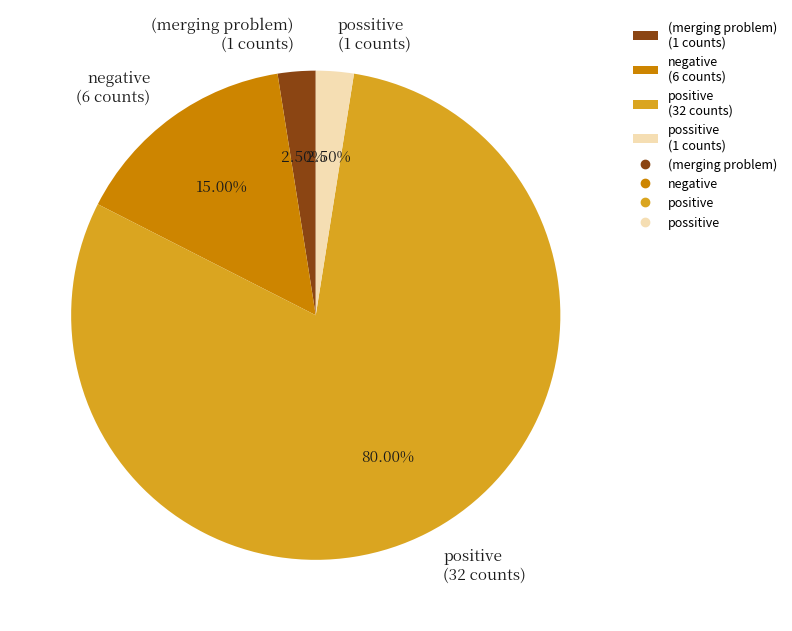

What is the largest slice in the pie chart?

positive